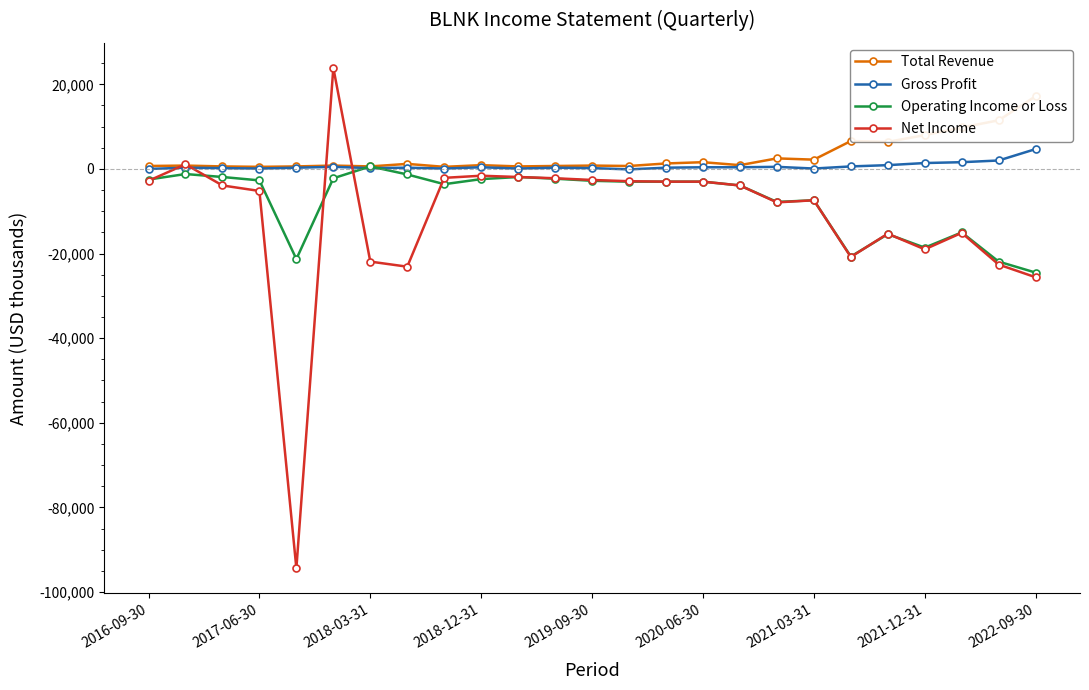

Which has a higher value, 16 or 17?

17